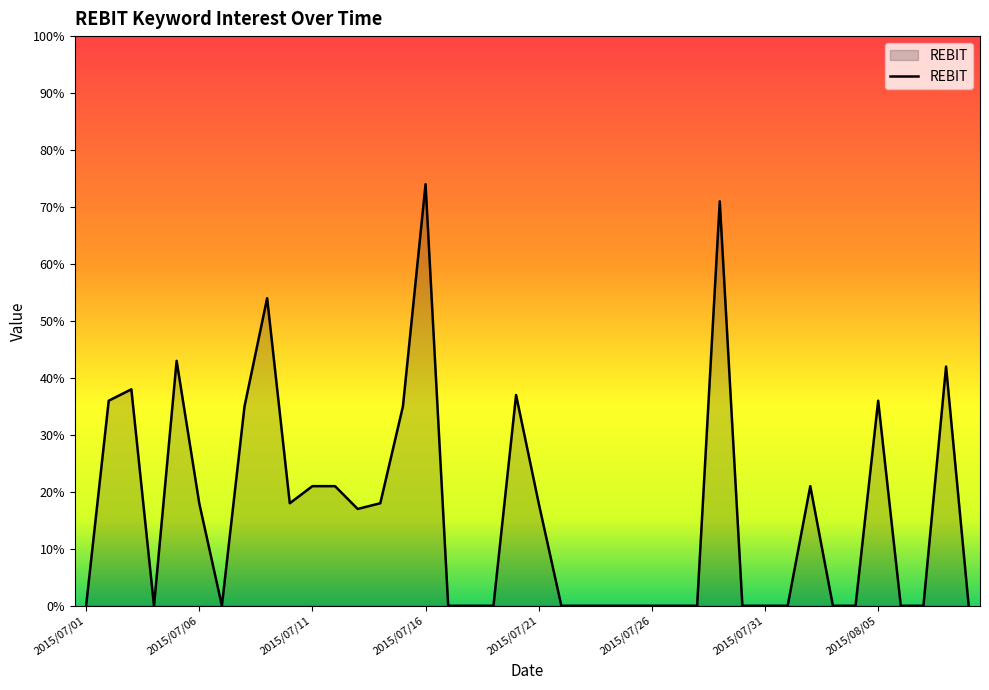

What is the maximum value shown in the chart?

74